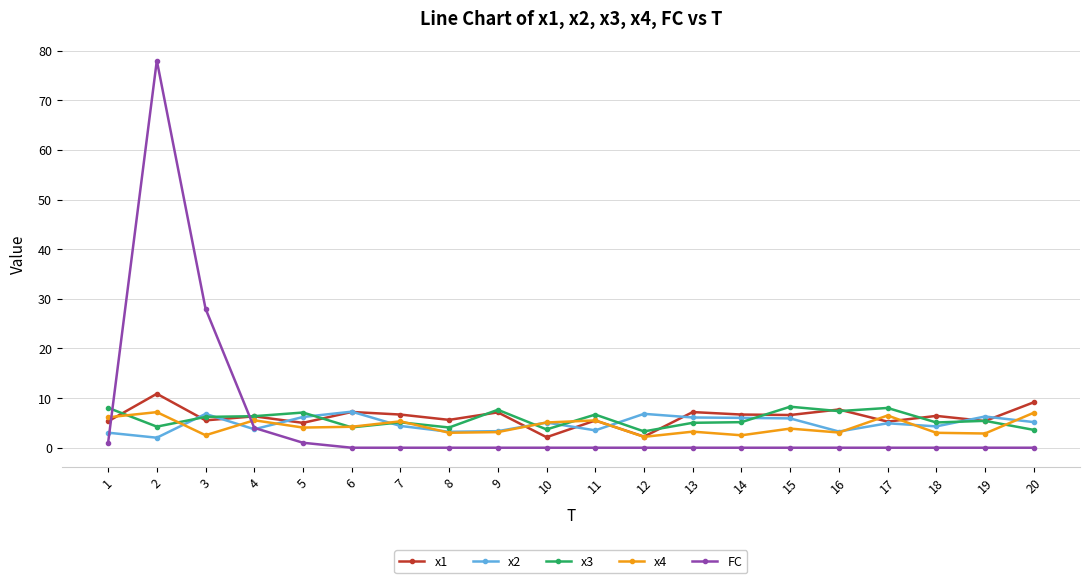

What is the spread (max minus min) of values at 8?

5.6